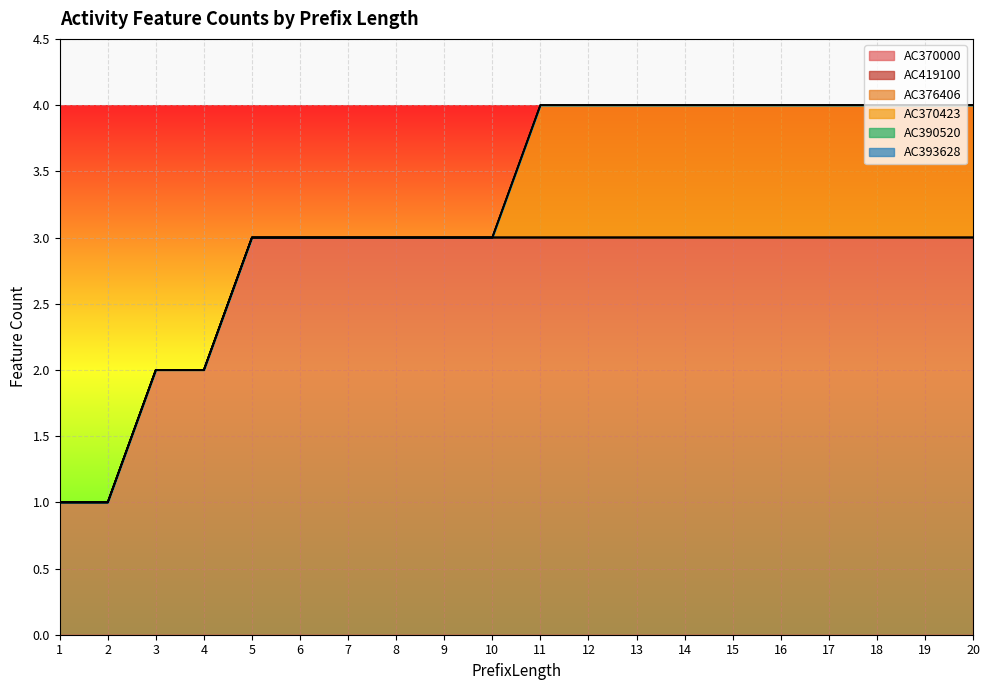

What is the sum of all AC370423 values?

10